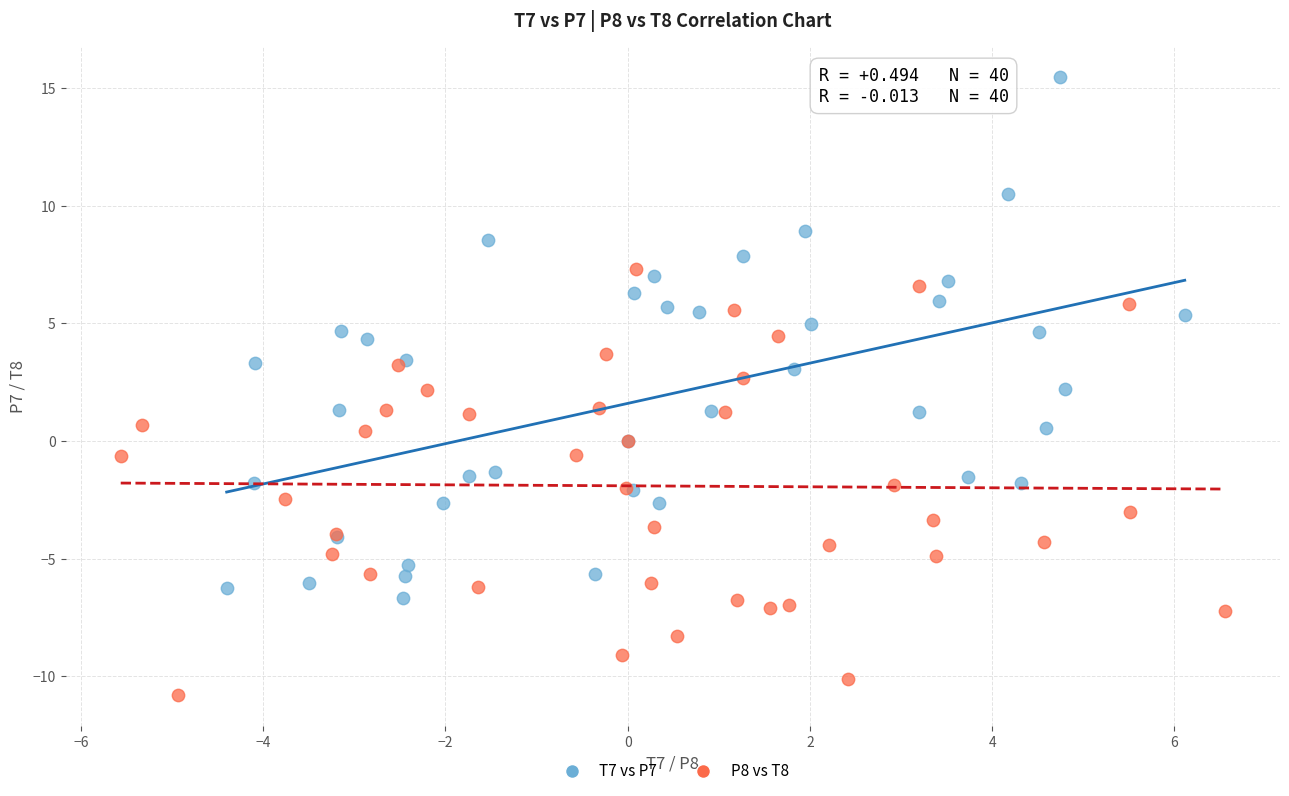

Which series contains the lowest Y value?

P8 vs T8